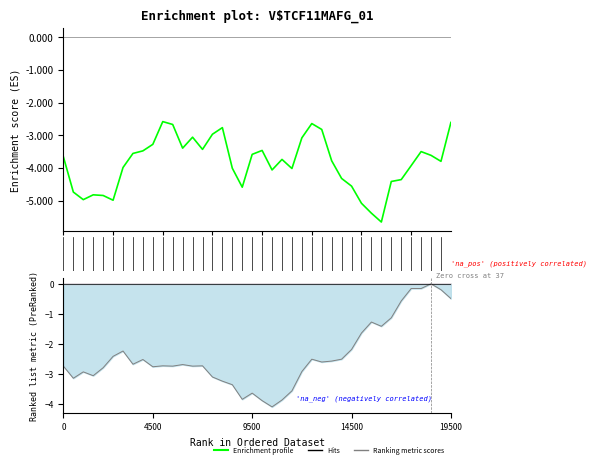

What is the total value across all series at 21?

-8.1